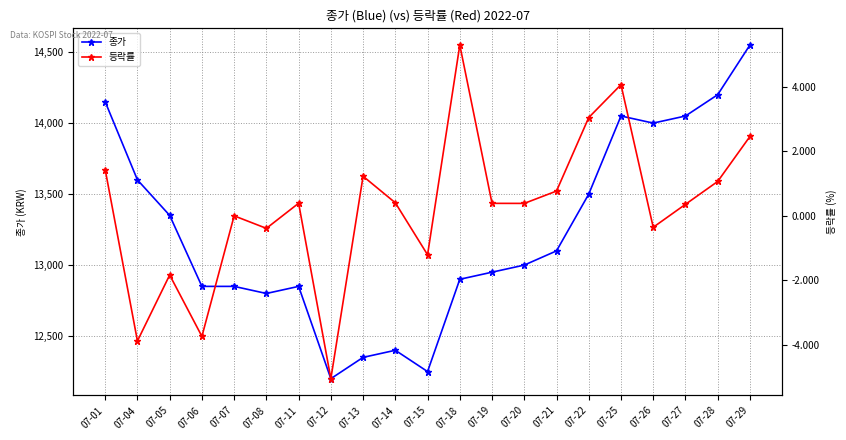

Does the chart have visible grid lines?

Yes